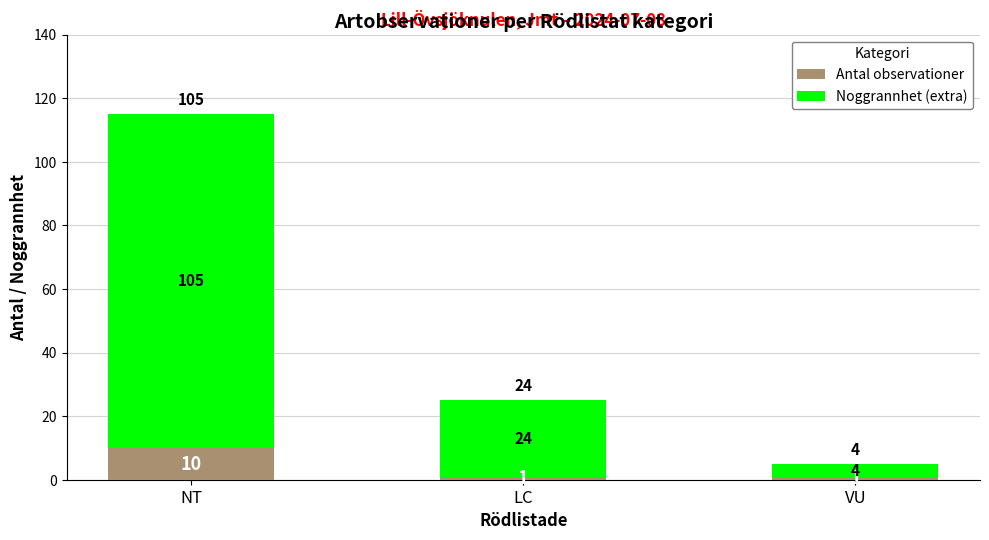

What is the lowest value of the Antal observationer series?

1